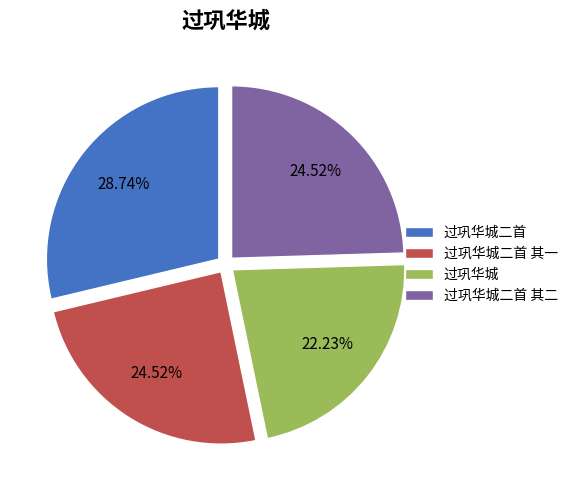

To the nearest percent, what is the difference between the 过巩华城二首 and 过巩华城 slice percentages?

7%